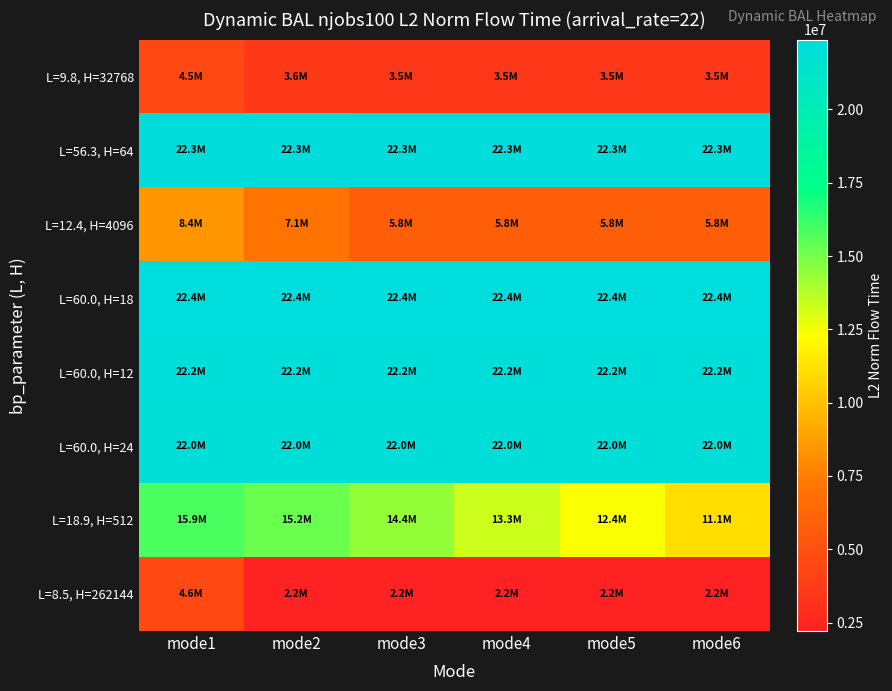

Which has a higher value, mode5 or mode6?

mode5